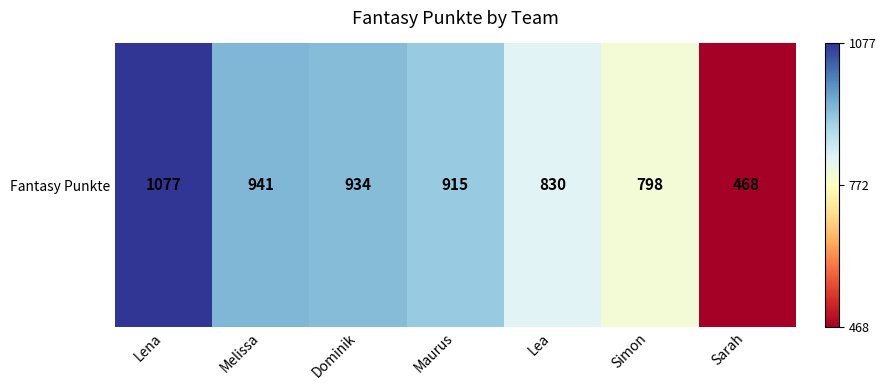

Is it true that the value at Melissa is 1560?

False